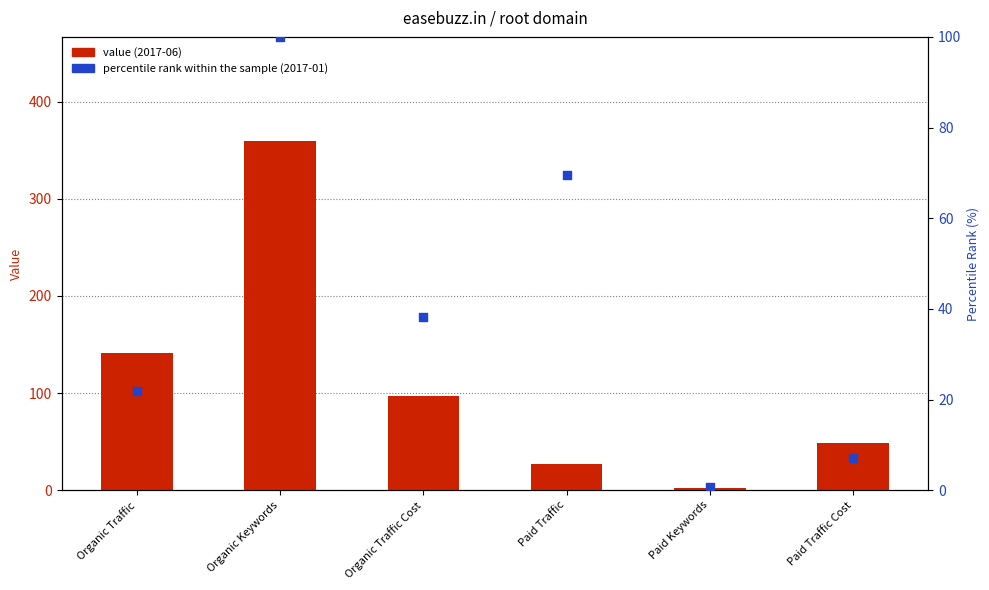

Which series contains the highest Y value?

value